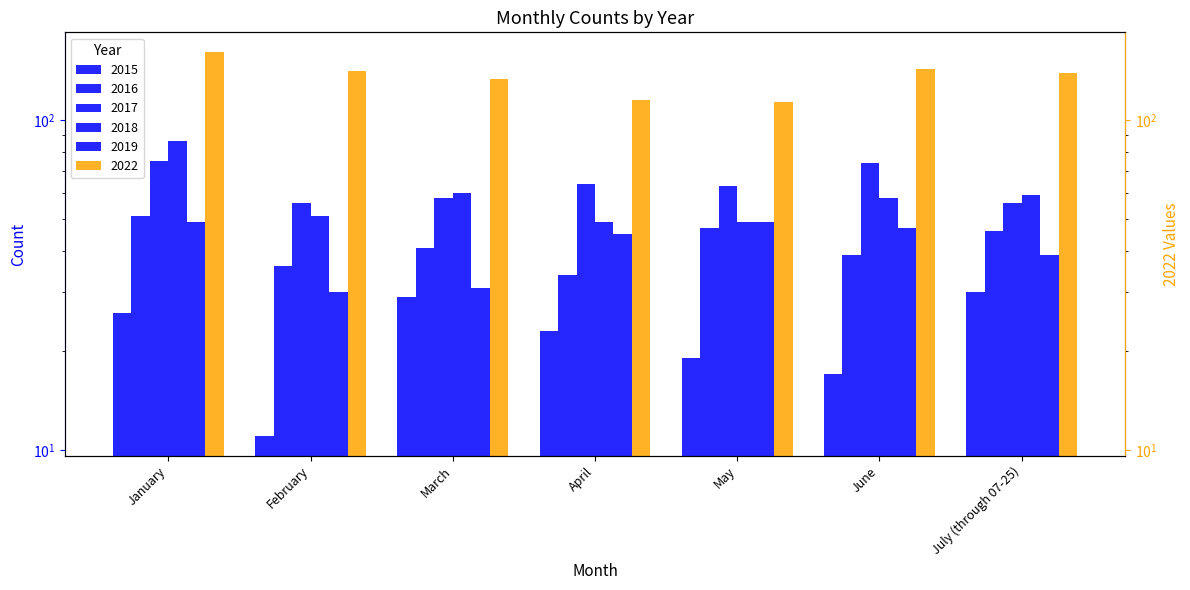

Between April and February, which is larger?

April